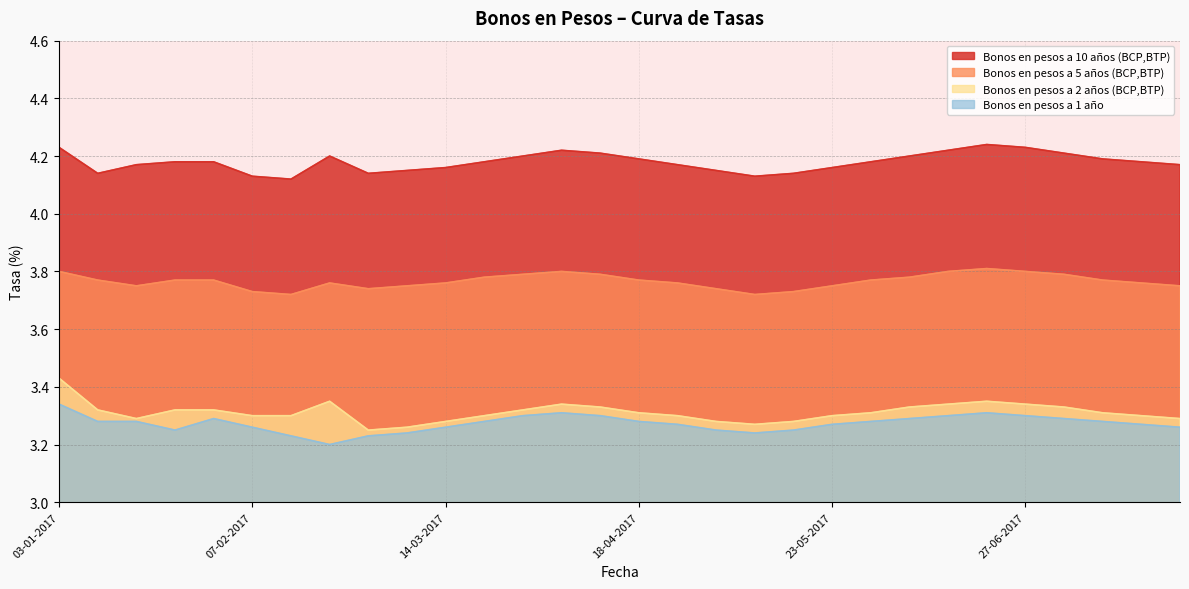

What is the total value across all series at 13-06-2017?

14.7